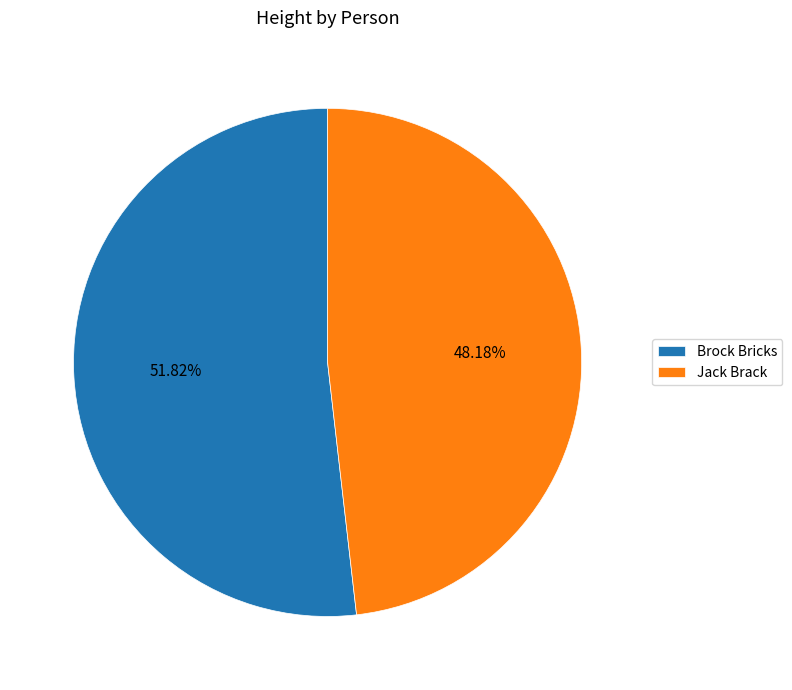

Which slice represents more than half of the pie?

Brock Bricks